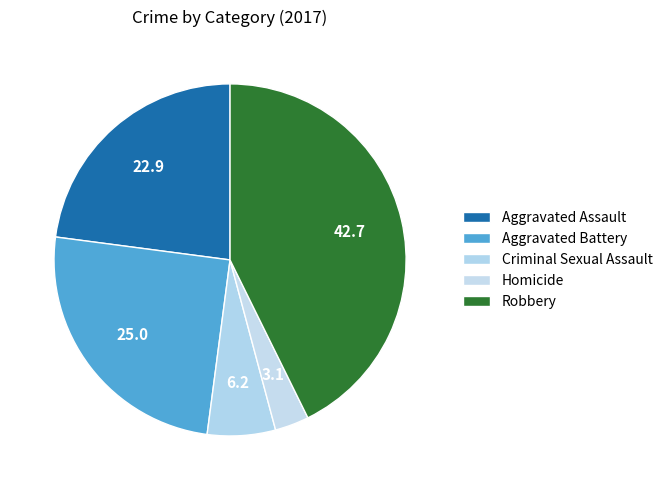

To the nearest percent, what percentage of the pie is Homicide?

3%